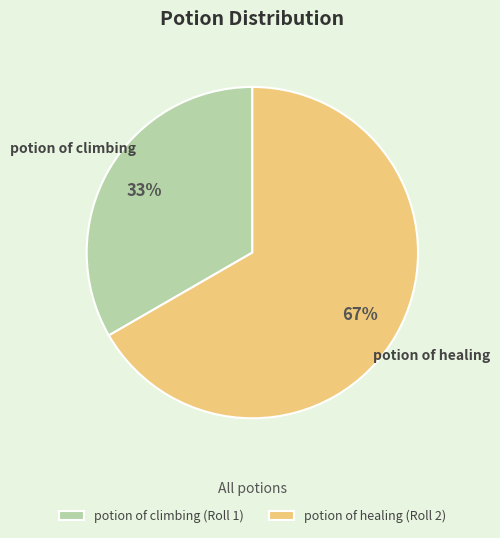

Is there a majority slice in this chart?

Yes